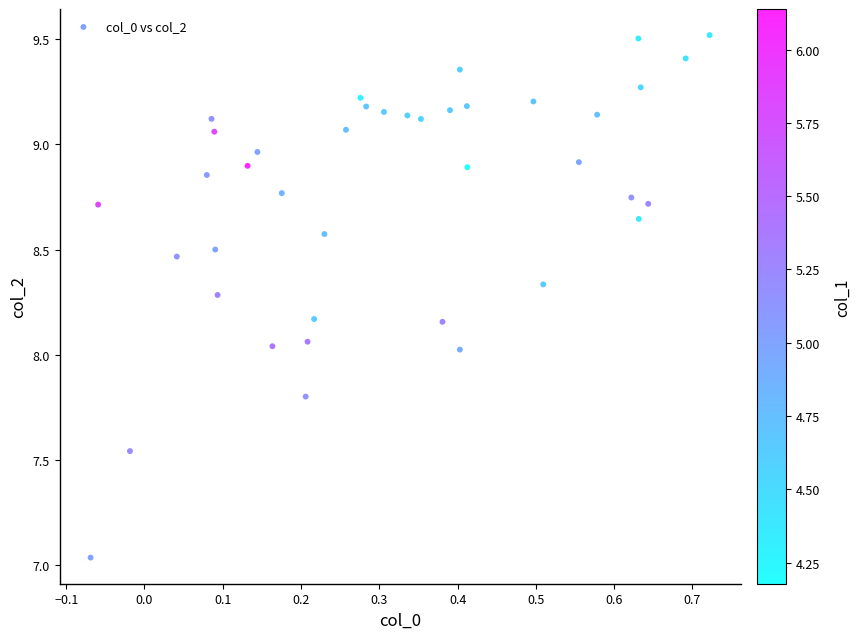

What is the range of Y values (max minus min)?

2.5